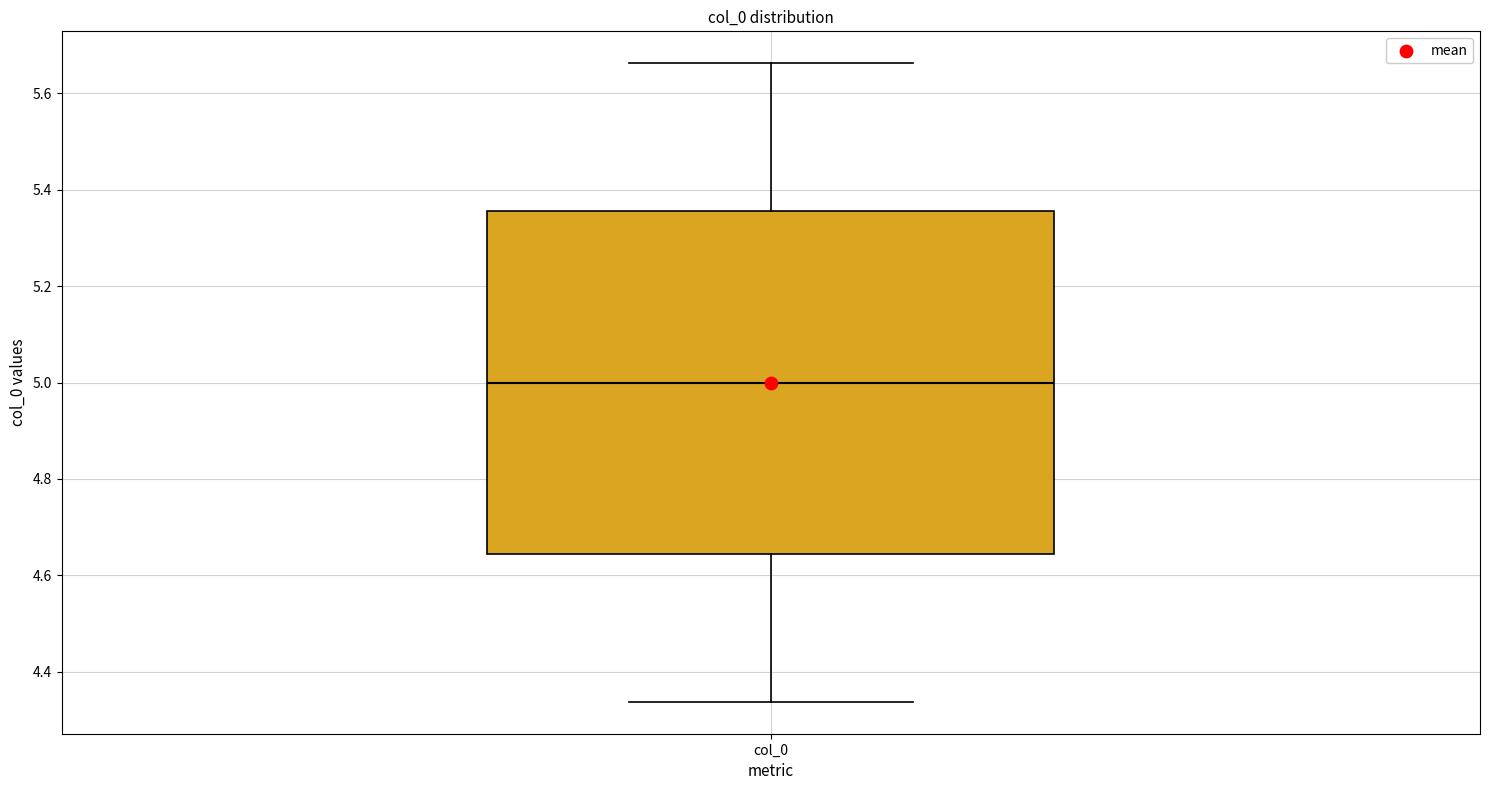

Where does the median line of the box for col_0 sit on the y-axis? The values are not printed on the chart, so give them approximately, as read against the axis.

5.00